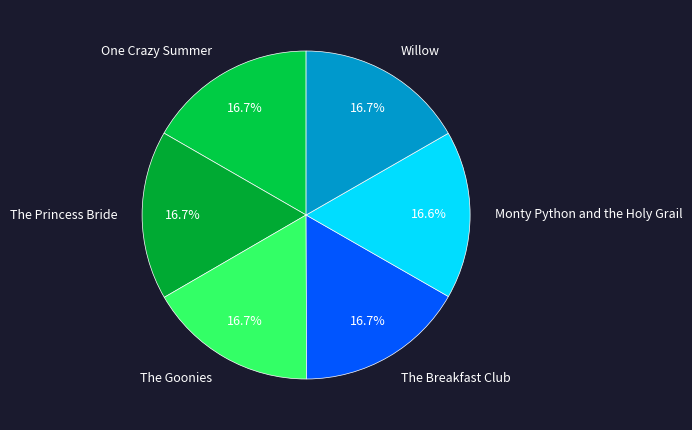

Combined, what portion of the pie is One Crazy Summer and Monty Python and the Holy Grail?

33.3%